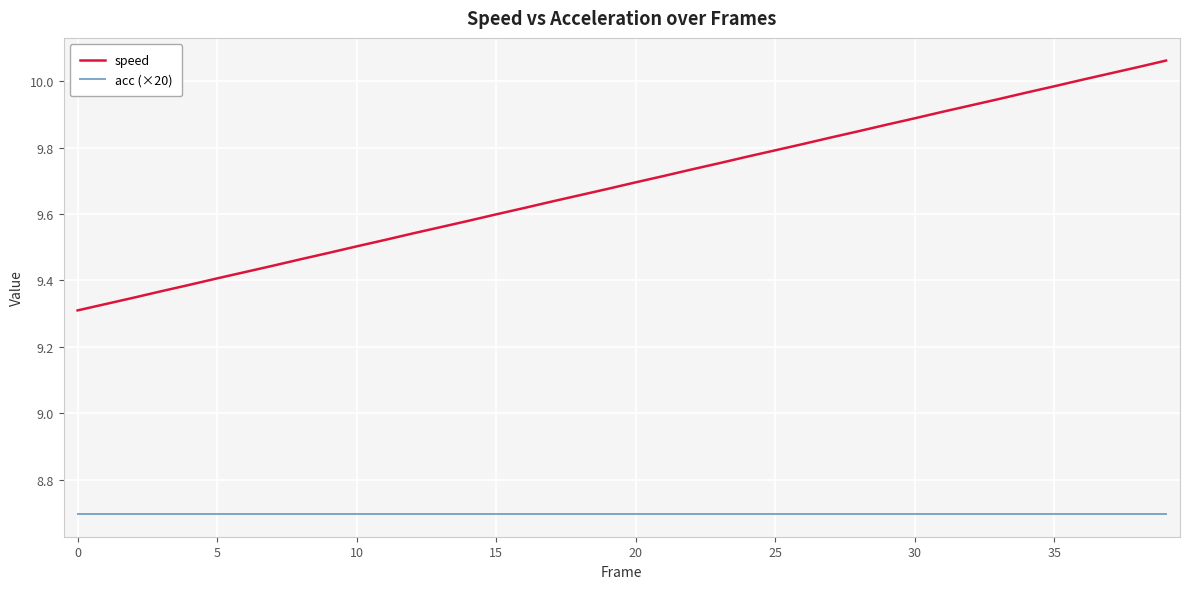

Which series has the largest total across all categories?

speed